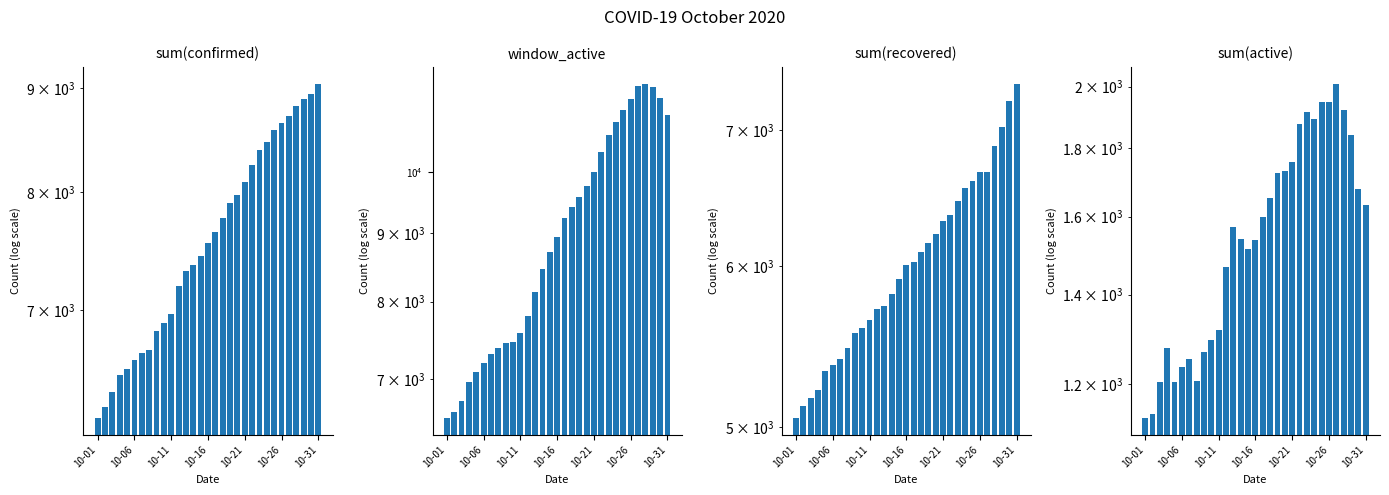

What is the minimum value shown in the chart?

1133